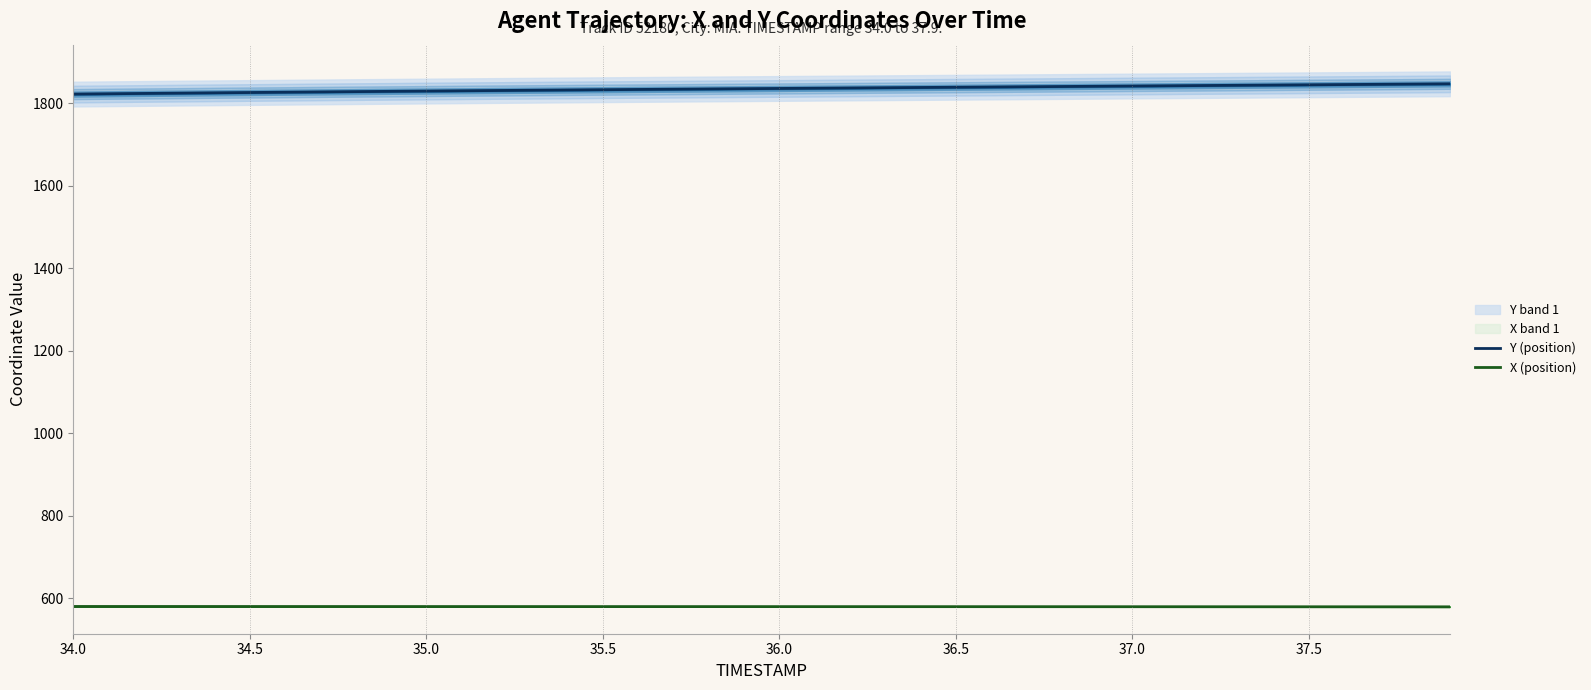

Is it true that Y (position) equals 1128.1 at 14?

False